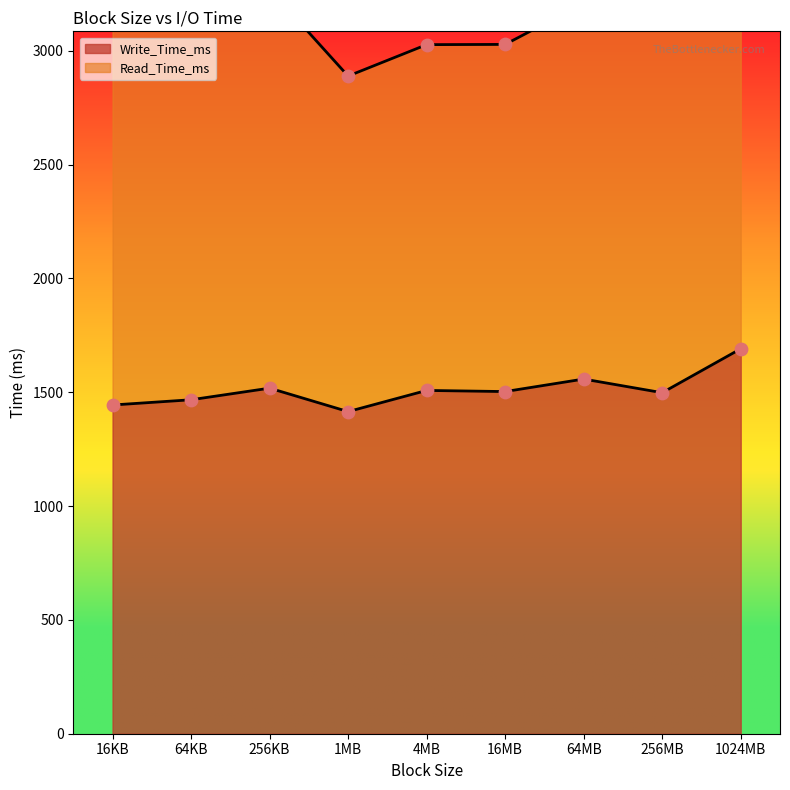

Which series has the largest Y range (max minus min)?

Read_Time_ms